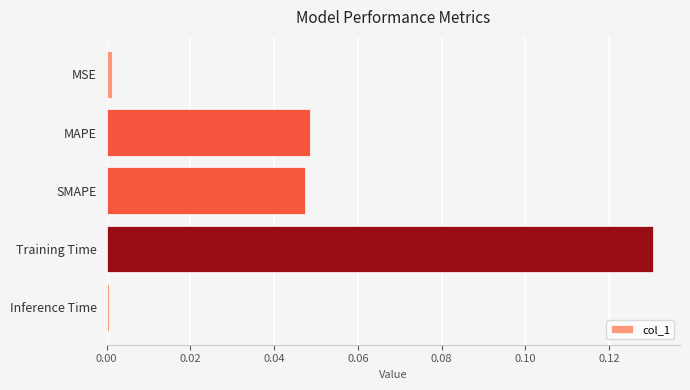

Which has a higher value, Inference Time or Training Time?

Training Time